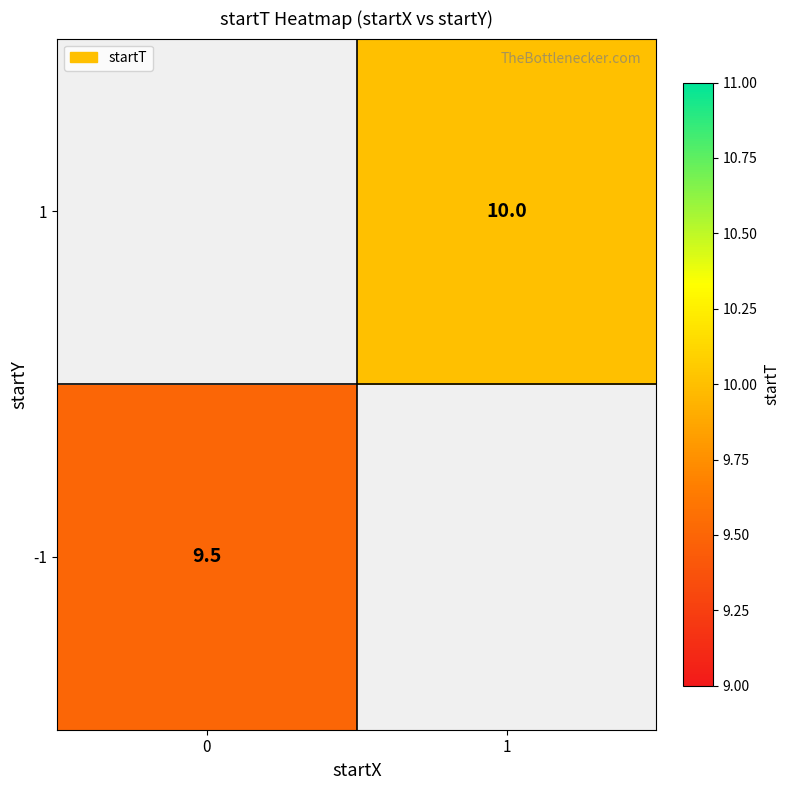

The -1 series shows 12.8 at 0. True or false?

False